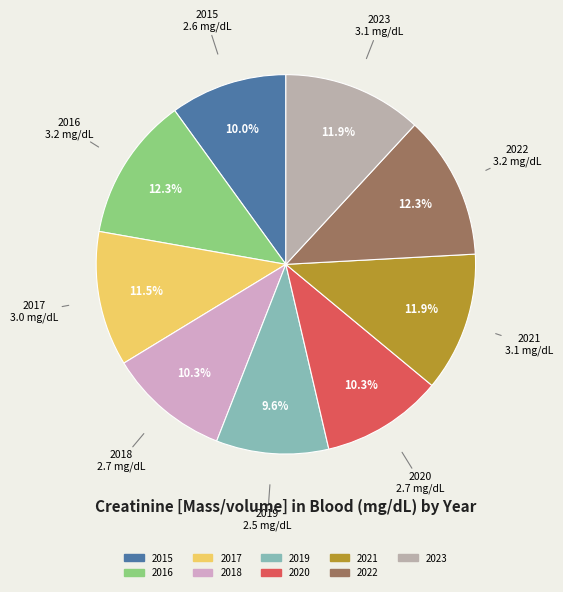

Is there any slice that represents more than half of the pie?

No